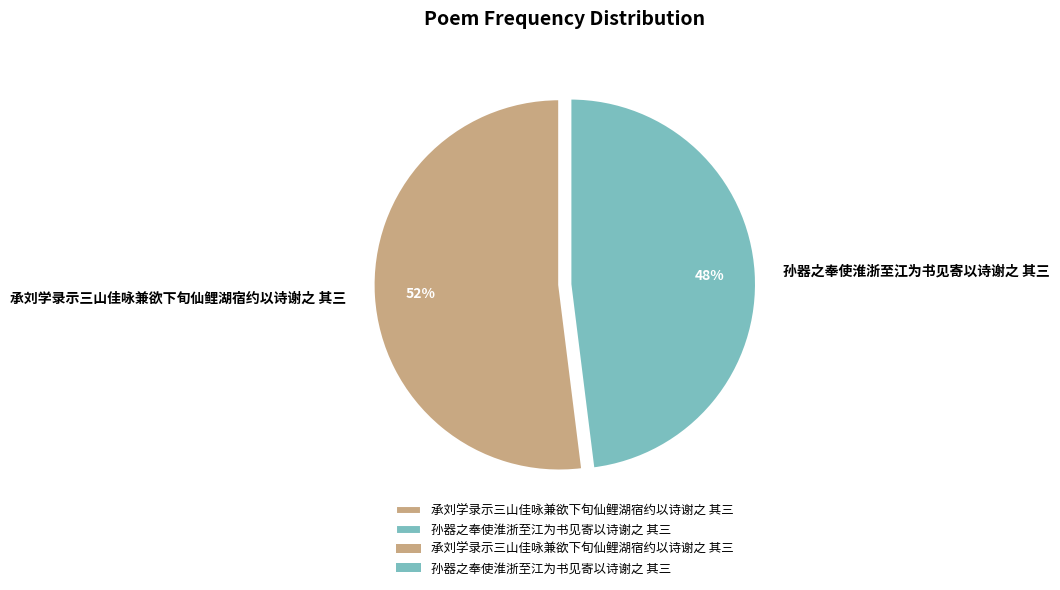

Do 承刘学录示三山佳咏兼欲下旬仙鲤湖宿约以诗谢之 其三 and 孙器之奉使淮浙至江为书见寄以诗谢之 其三 together represent more than half of the pie?

Yes